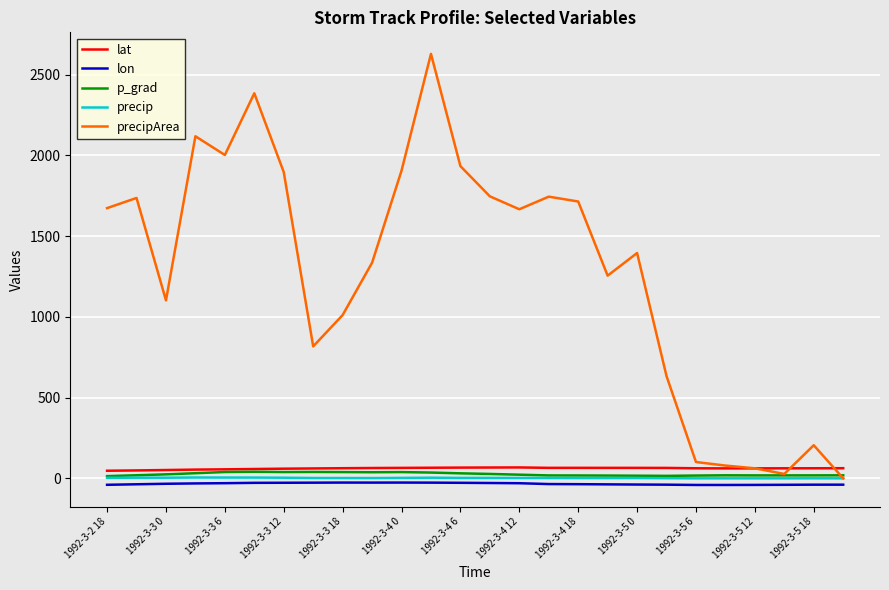

True or false: lat and lon intersect in this chart.

False